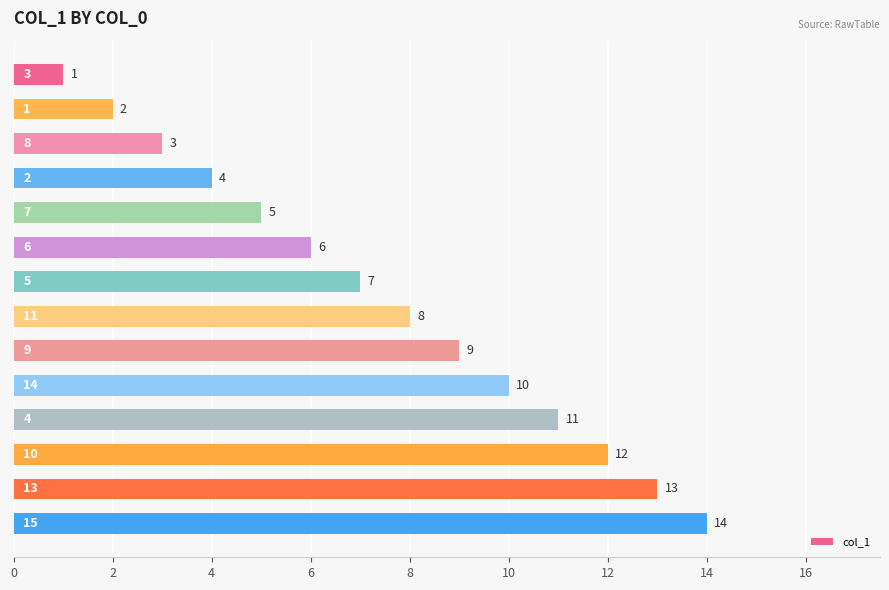

What is the average value?

8